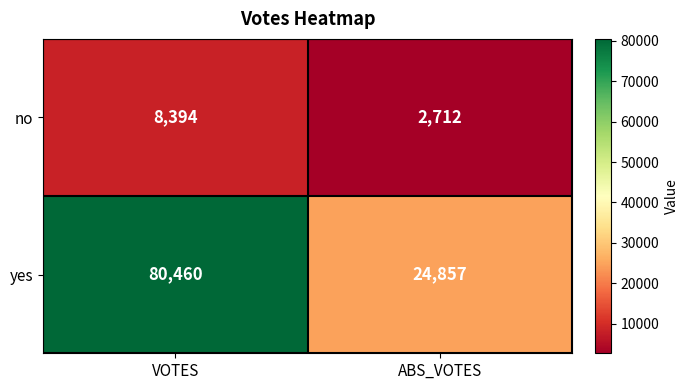

What is the difference between the no values at ABS_VOTES and VOTES?

5682